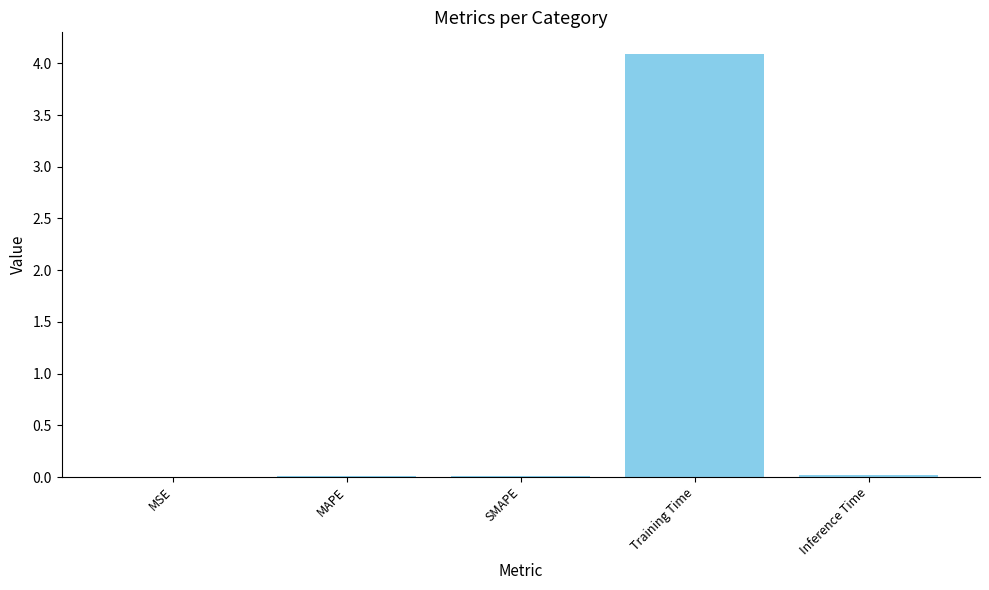

How many categories are shown in the chart?

5